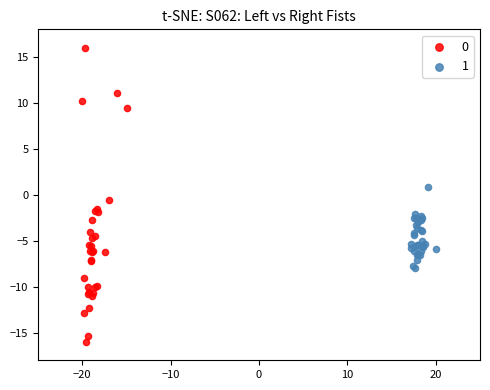

Which series reaches the minimum Y coordinate?

0